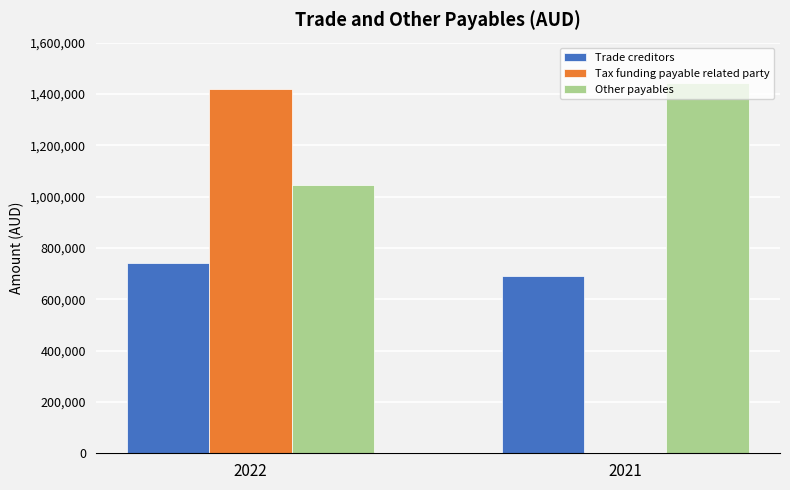

Which series has the largest total across all categories?

Other payables